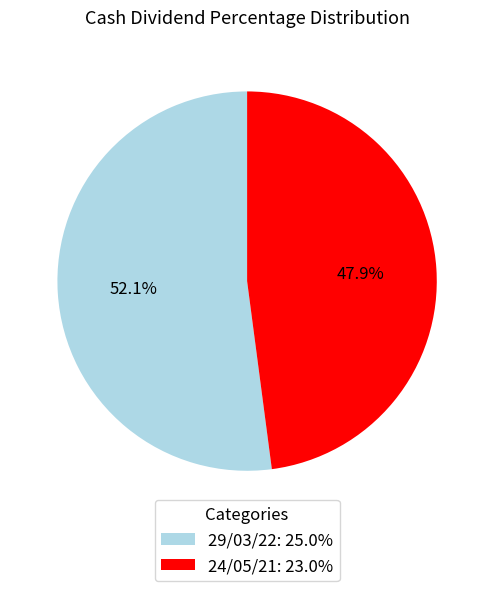

Between 24/05/21 and 29/03/22, which is larger?

29/03/22